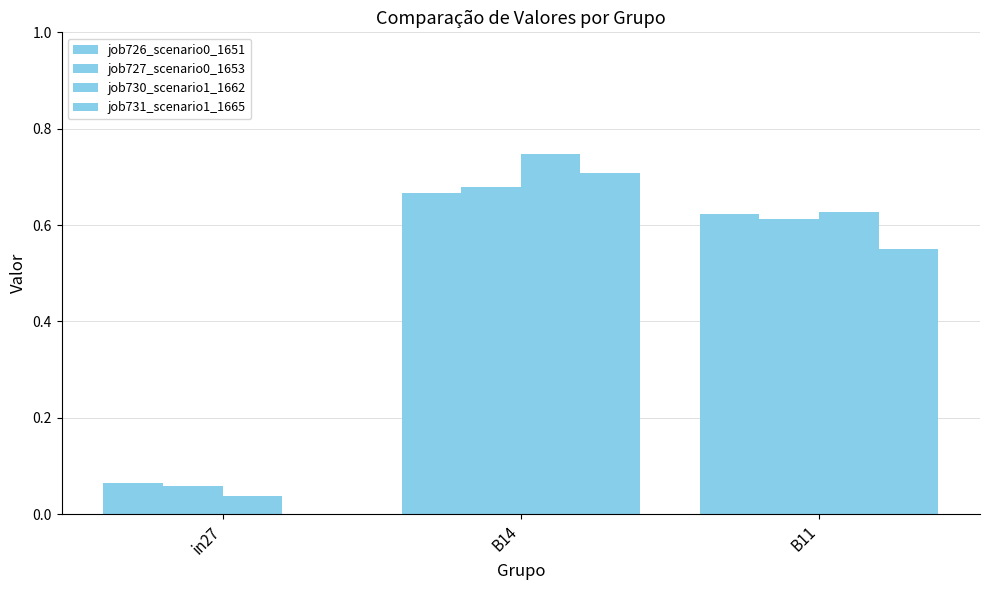

Which category has the lowest value across all series?

in27